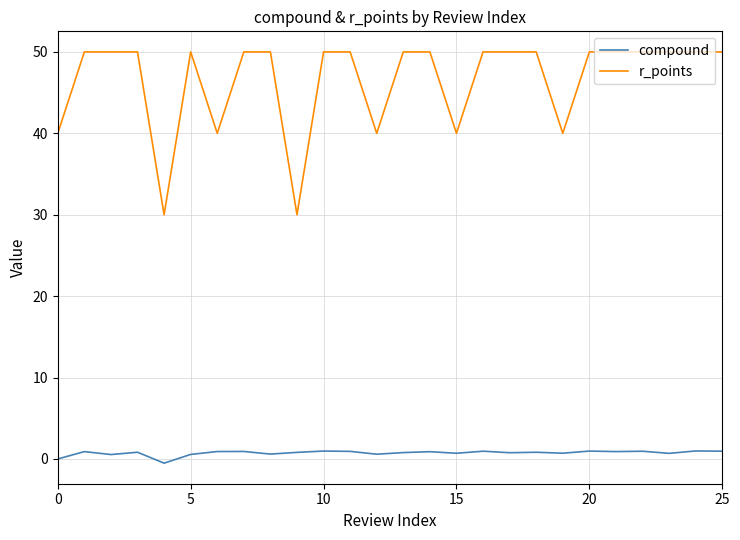

What is the difference between the maximum and minimum values in the r_points series?

20.0